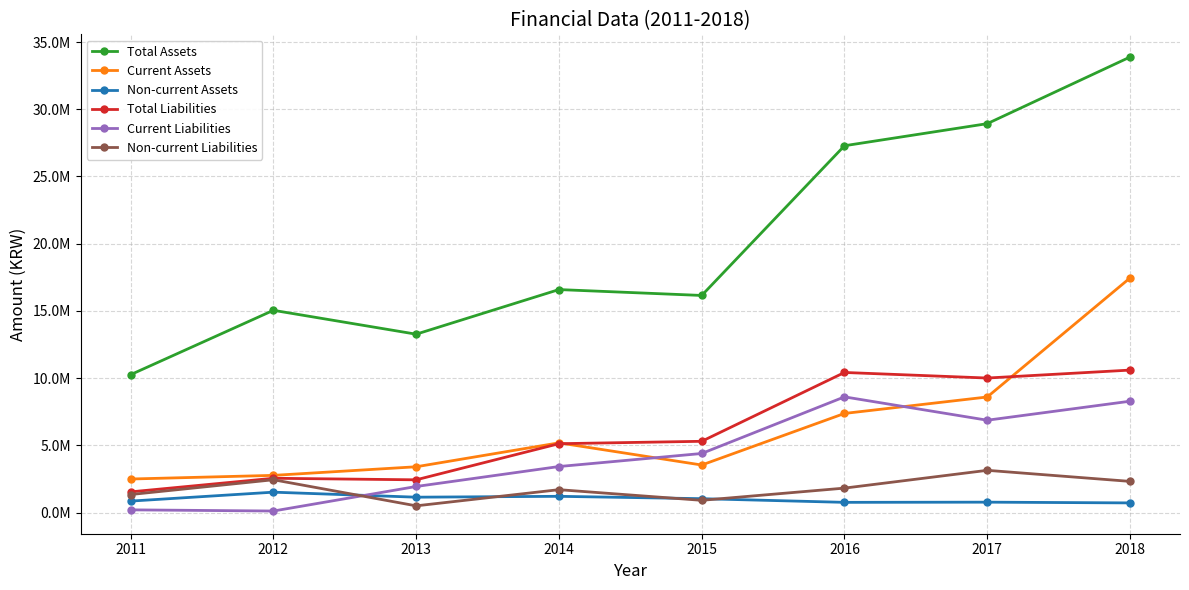

What are all the series names shown in the legend?

Total Assets, Current Assets, Non-current Assets, Total Liabilities, Current Liabilities, Non-current Liabilities